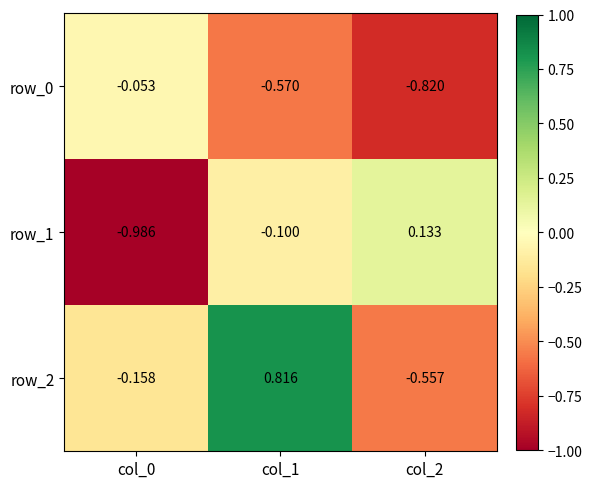

Is the value of row_0 at col_1 greater than the value of row_2 at col_2?

No